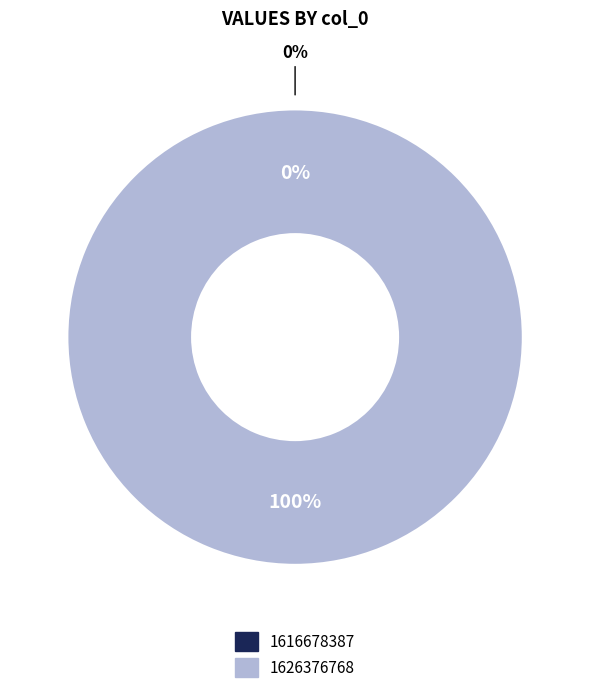

What is the majority slice?

1626376768